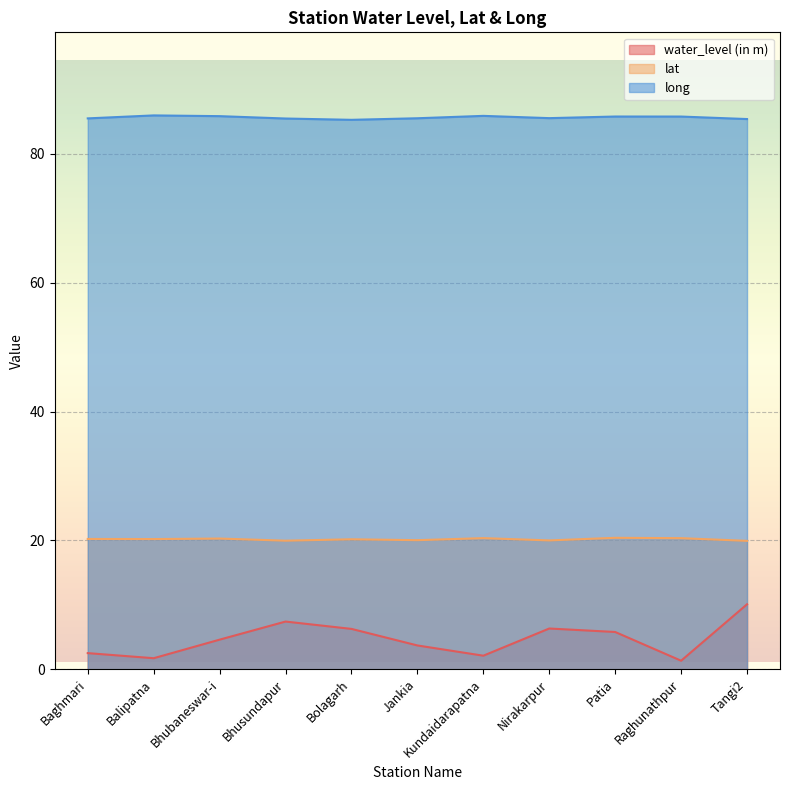

Rank the series by their maximum value, from highest to lowest.

long, lat, water_level (in m)